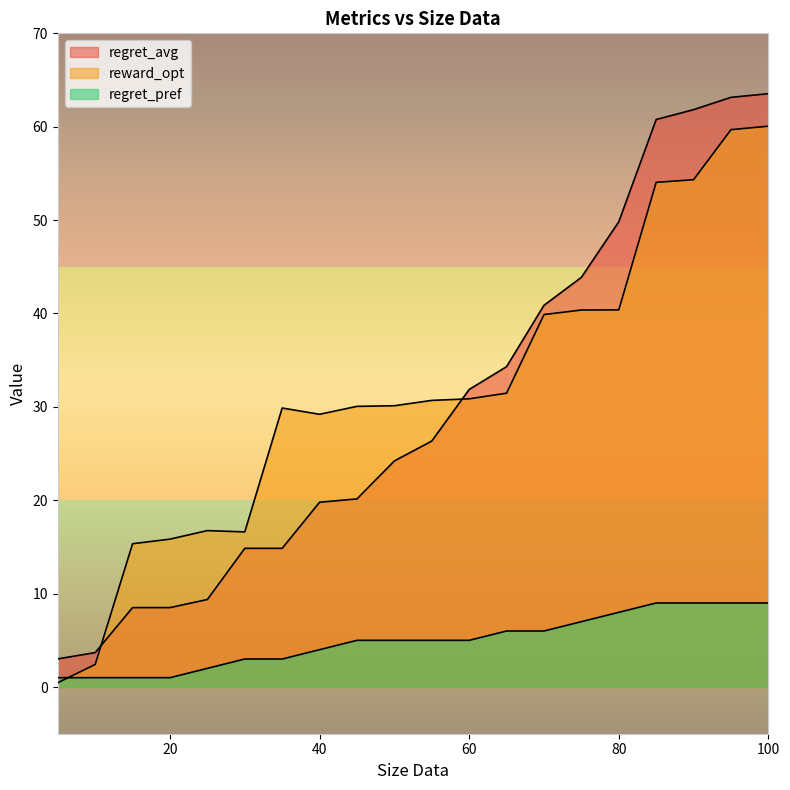

Between 25 and 100, which series saw the biggest shift?

regret_avg